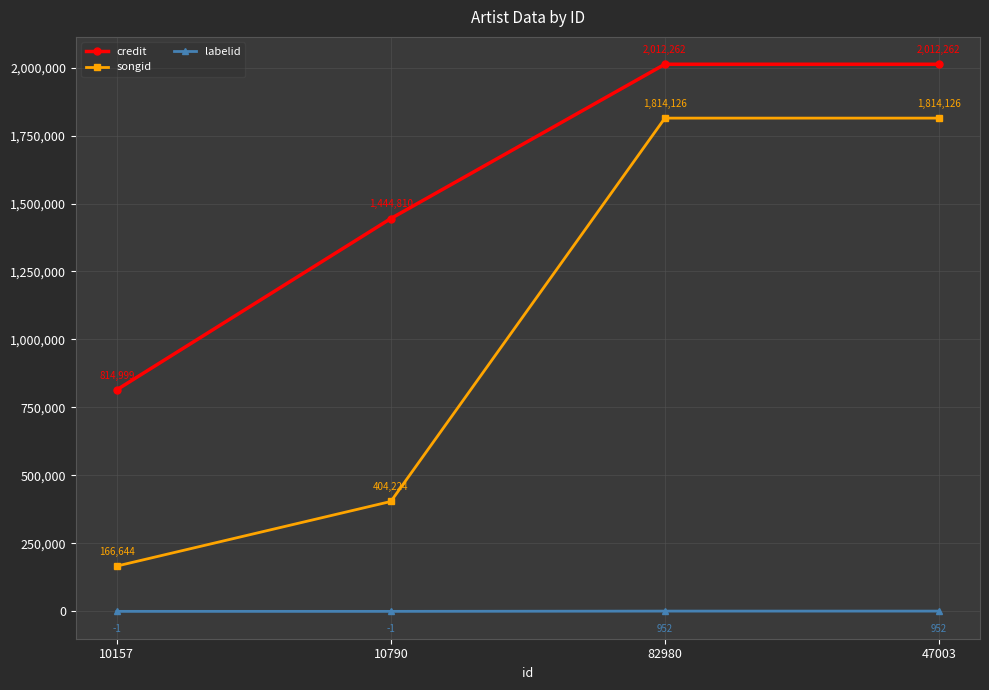

True or false: songid and labelid intersect in this chart.

False